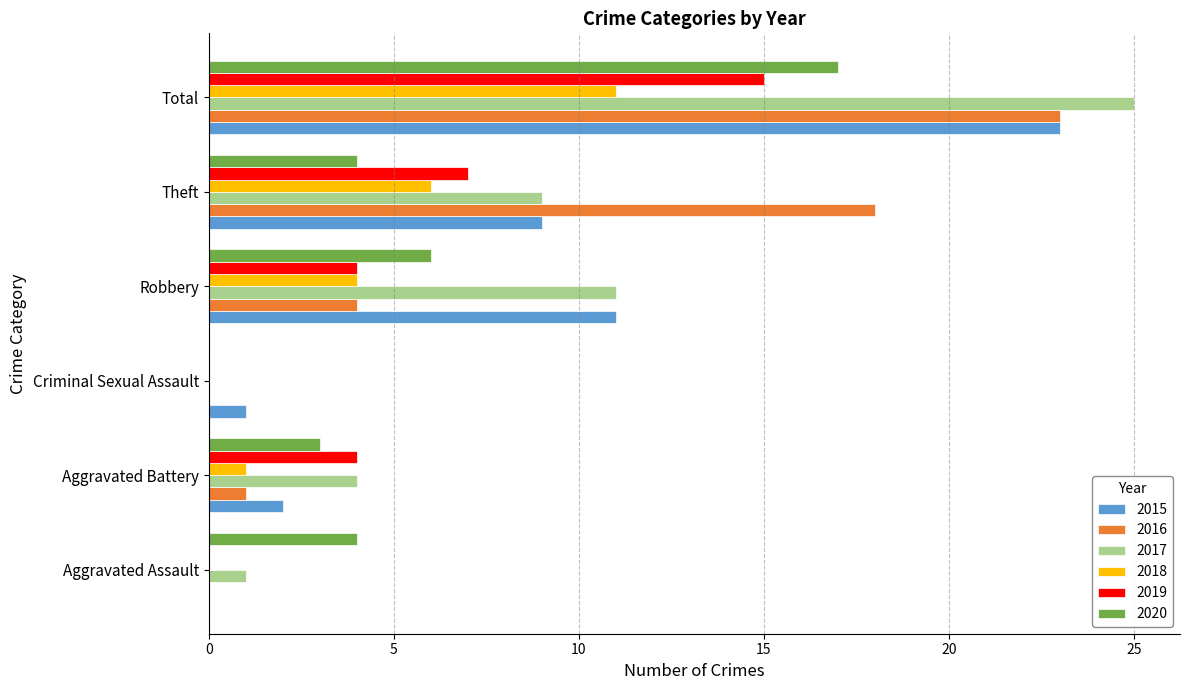

What is the maximum value shown in the chart?

25